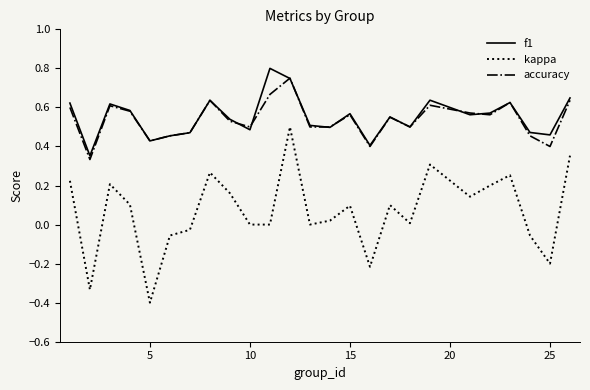

What is the sum of all accuracy values?

13.4